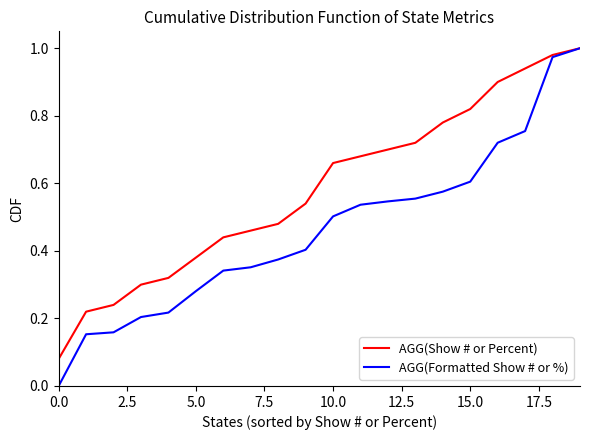

Which series has the widest spread of values?

AGG(Formatted Show # or %)